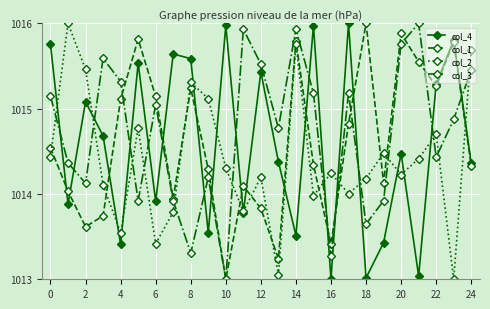

At how many categories does at least one series exceed 1015?

22